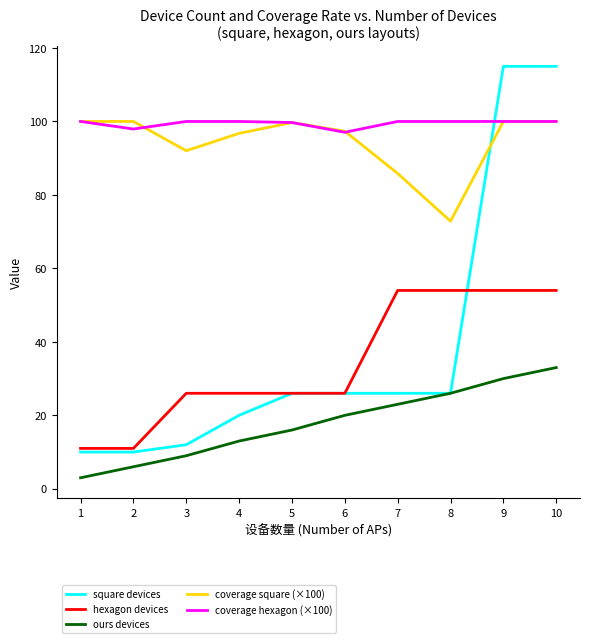

Is this an area chart (filled region under the line)?

No